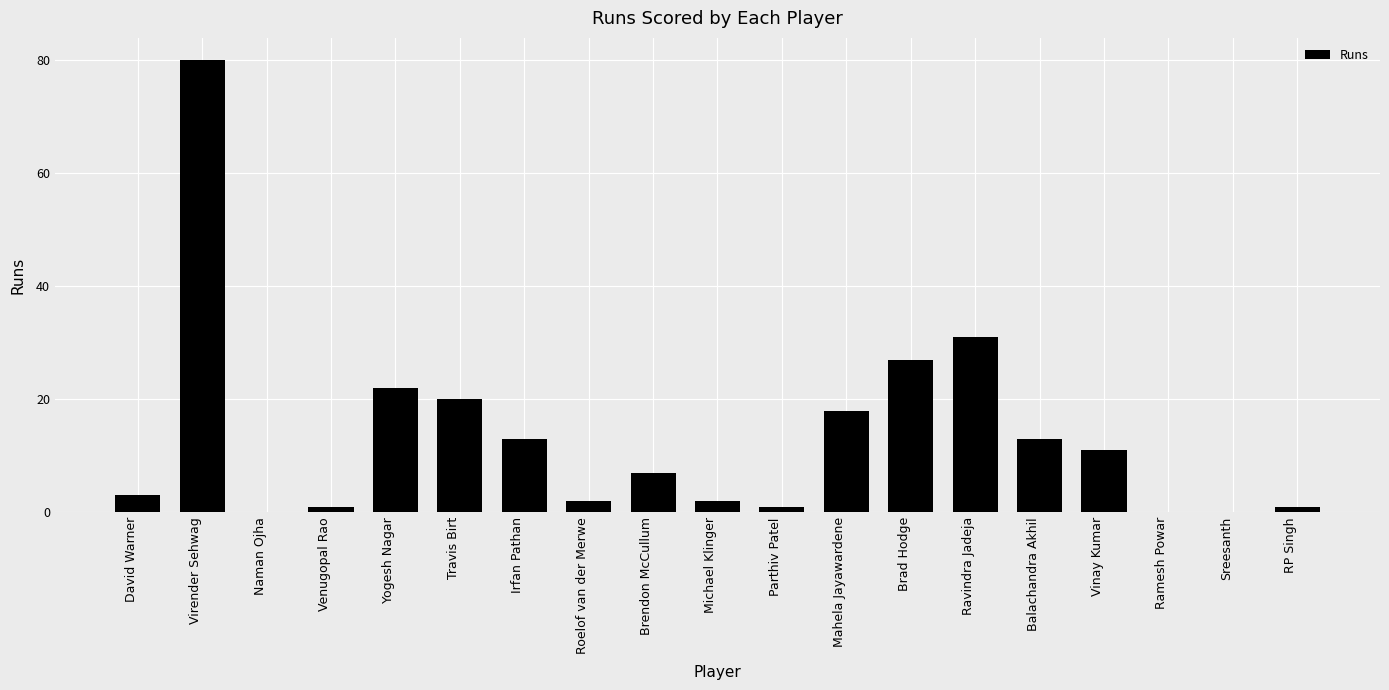

Which label corresponds to the largest value in the chart?

Virender Sehwag